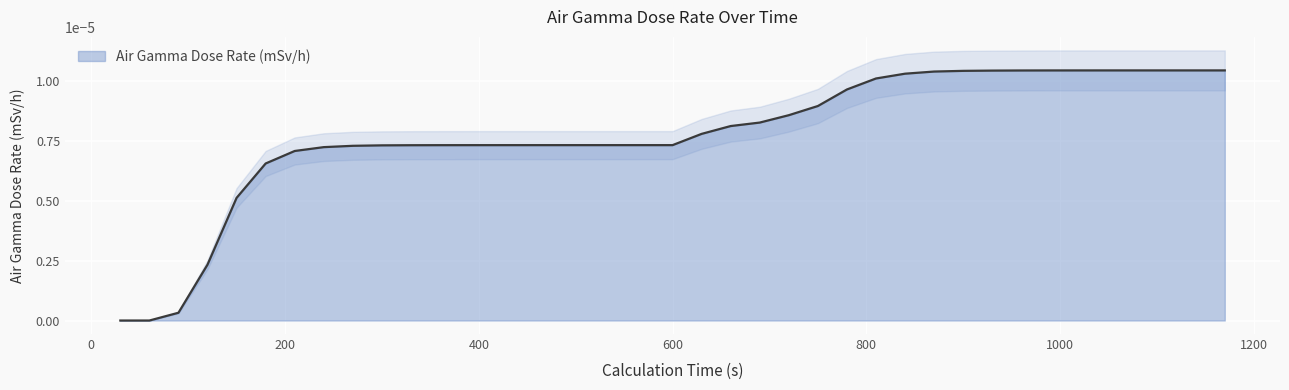

How many values exceed 0?

37